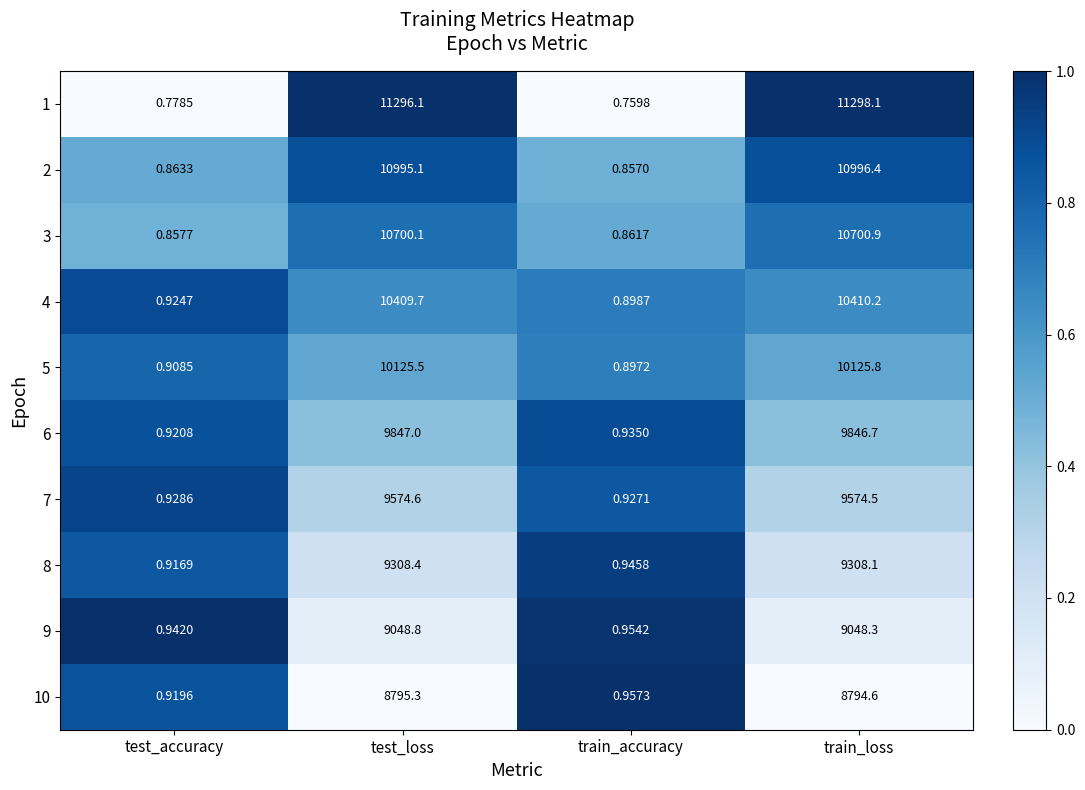

What is the difference between the highest and lowest values at train_accuracy?

0.2